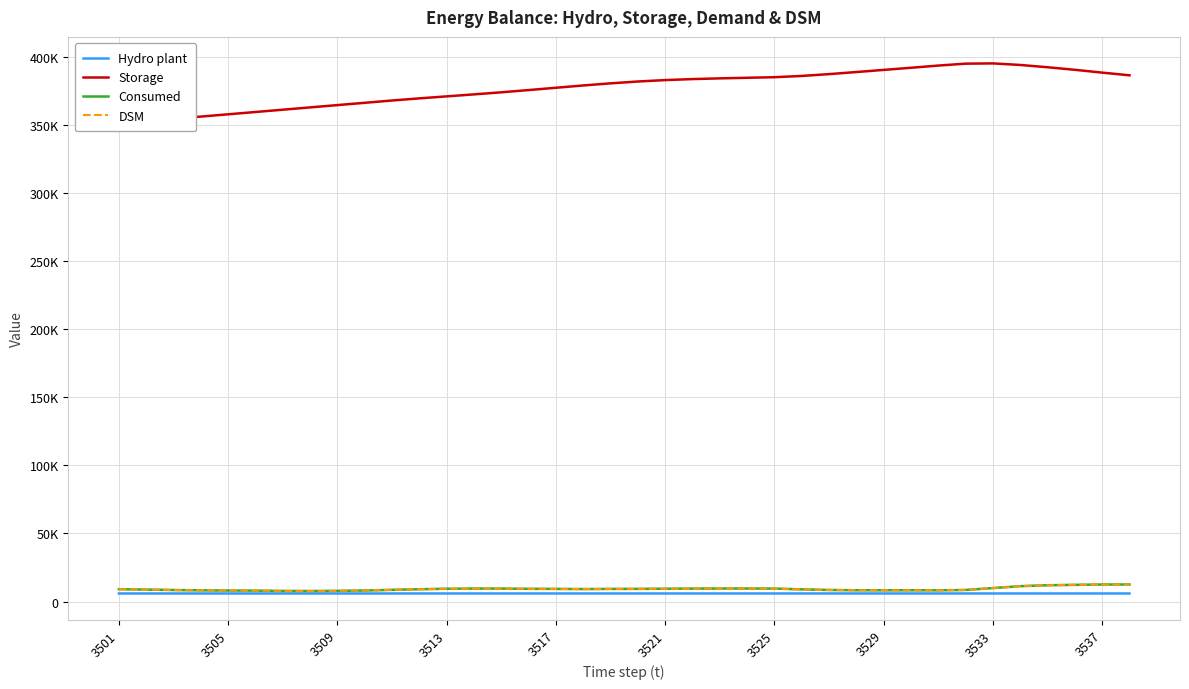

Does the chart display data point markers on the line(s)?

No